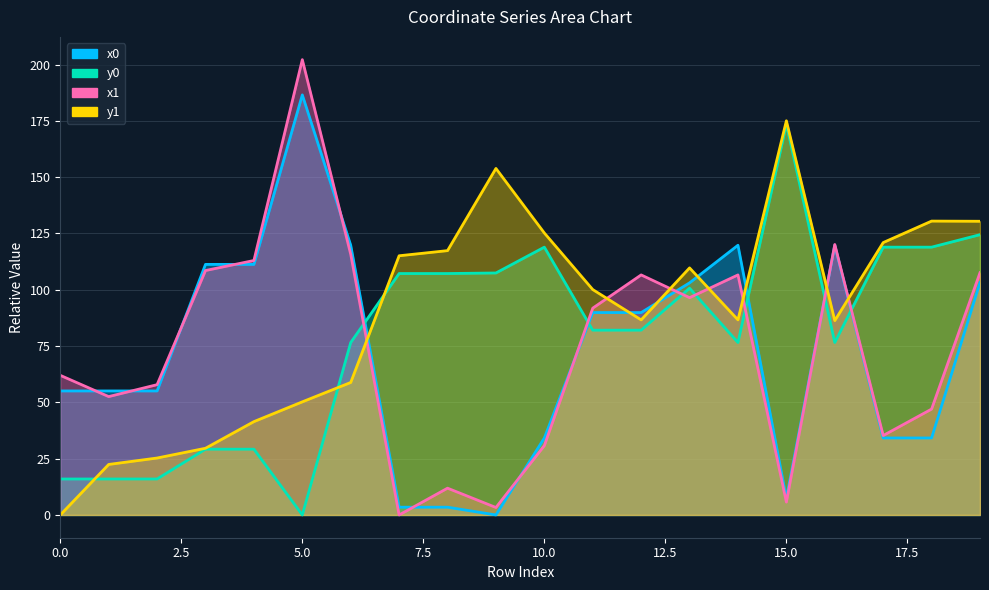

True or false: x0 and y1 cross at least once.

True